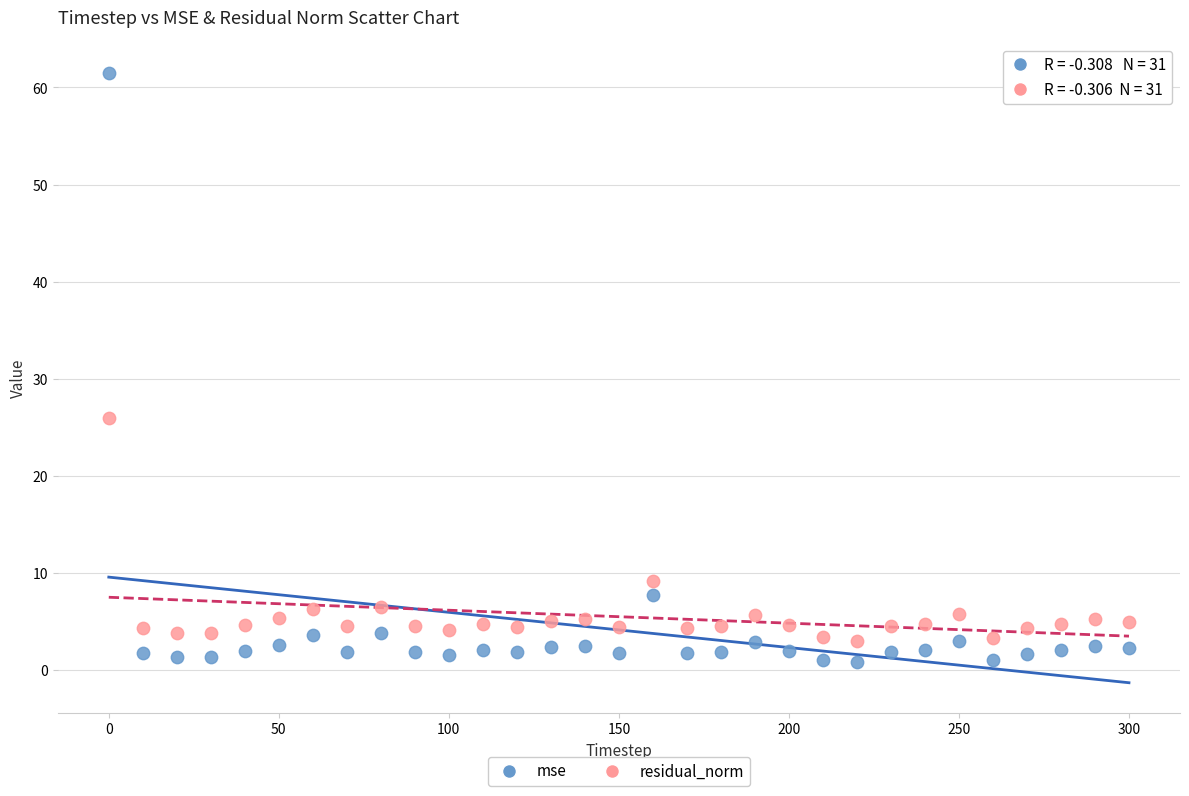

What are all the series names shown in the legend?

mse, residual_norm